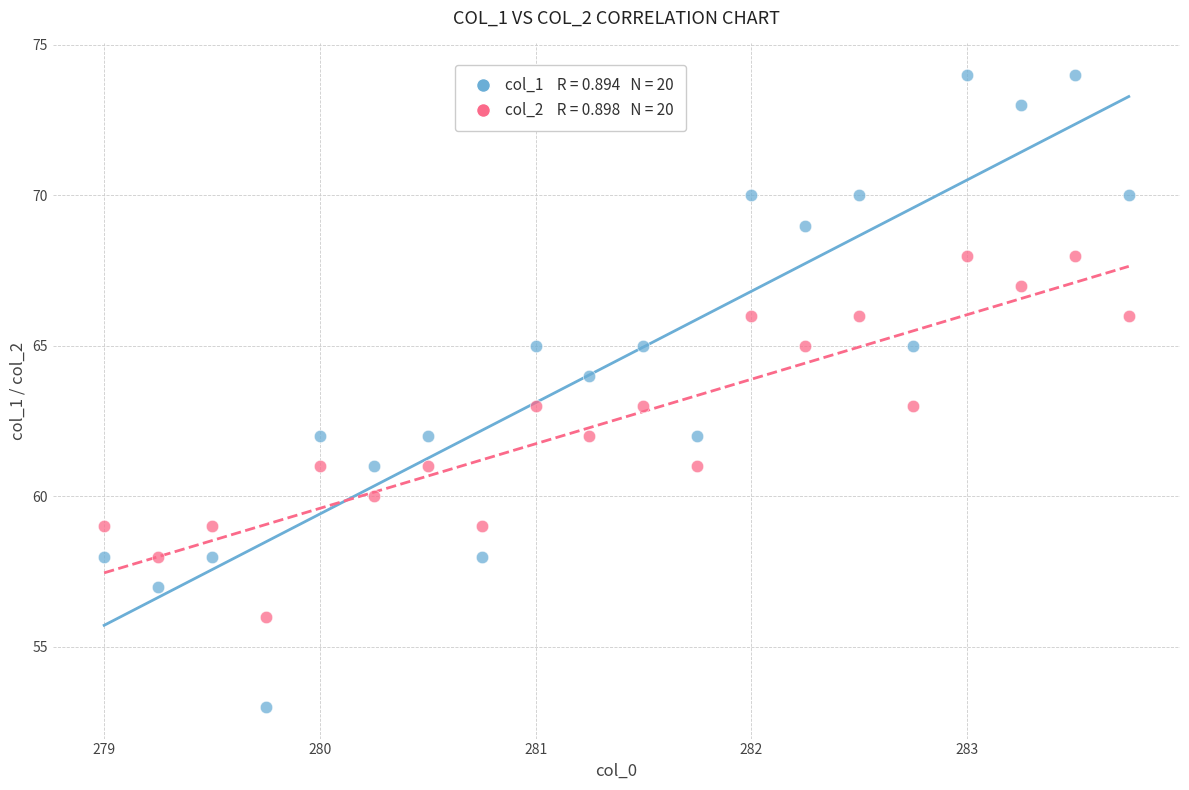

Across all data points, what is the range of Y values (max minus min)?

21